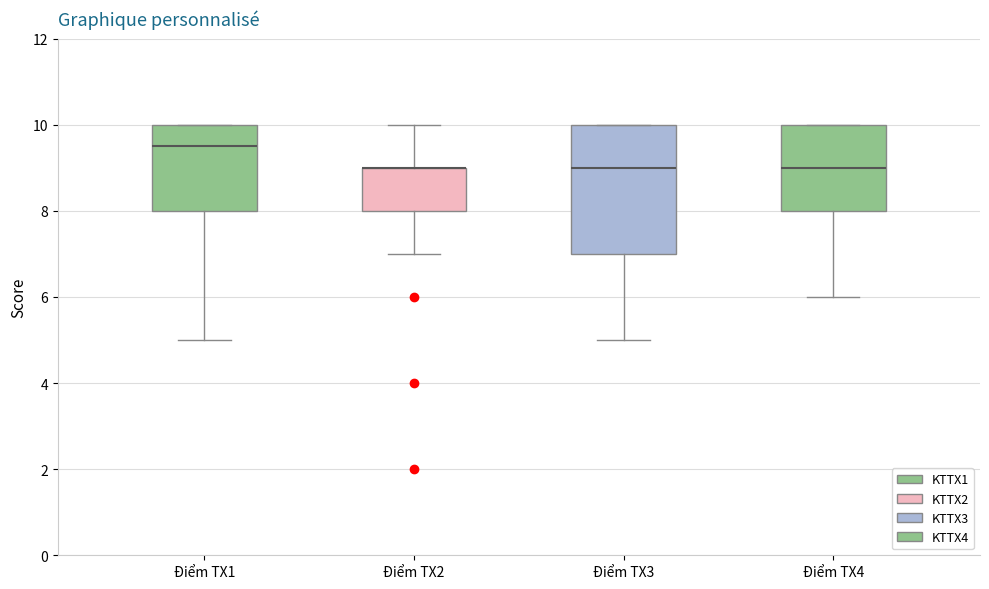

Where does the median line of the box for Điểm TX3 sit on the y-axis? The values are not printed on the chart, so give them approximately, as read against the axis.

9.0